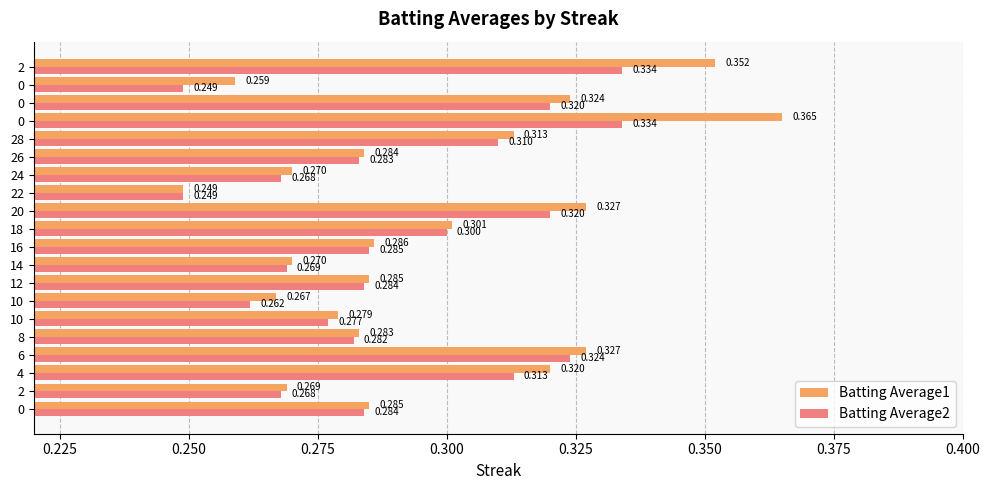

Reading right to left, transcribe all the data shown in this chart.

Batting Average1: 0.4	0.3	0.3	0.4	0.3	0.3	0.3	0.2	0.3	0.3	0.3	0.3	0.3	0.3	0.3	0.3	0.3	0.3	0.3	0.3
Batting Average2: 0.3	0.2	0.3	0.3	0.3	0.3	0.3	0.2	0.3	0.3	0.3	0.3	0.3	0.3	0.3	0.3	0.3	0.3	0.3	0.3